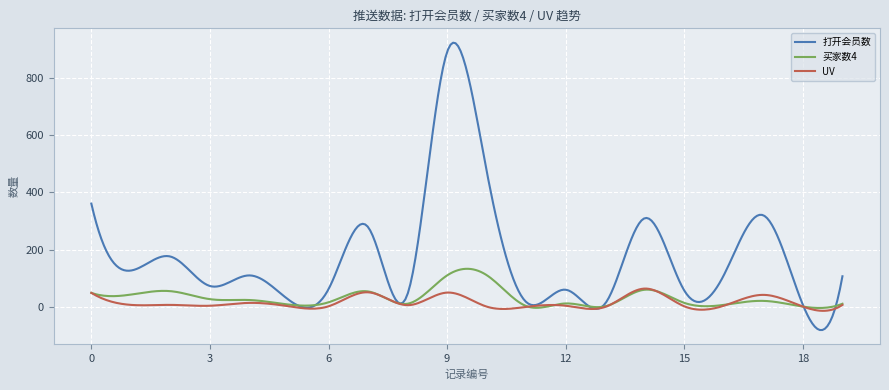

List the series in order of their peak value, lowest first.

UV, 买家数4, 打开会员数